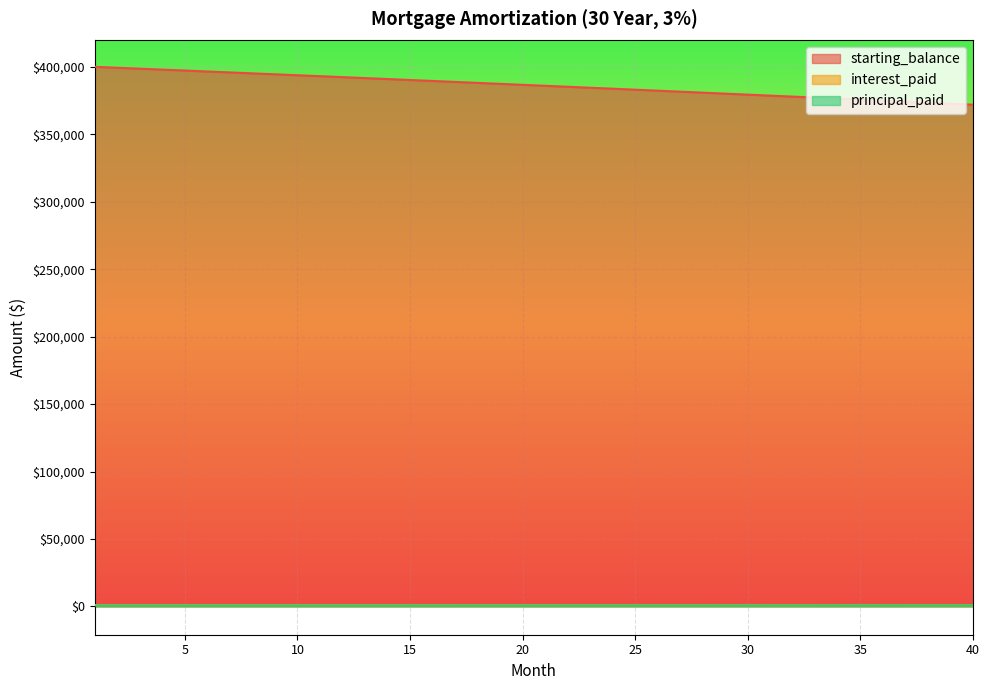

What is the difference between the starting_balance values at 28 and 17?

7957.4